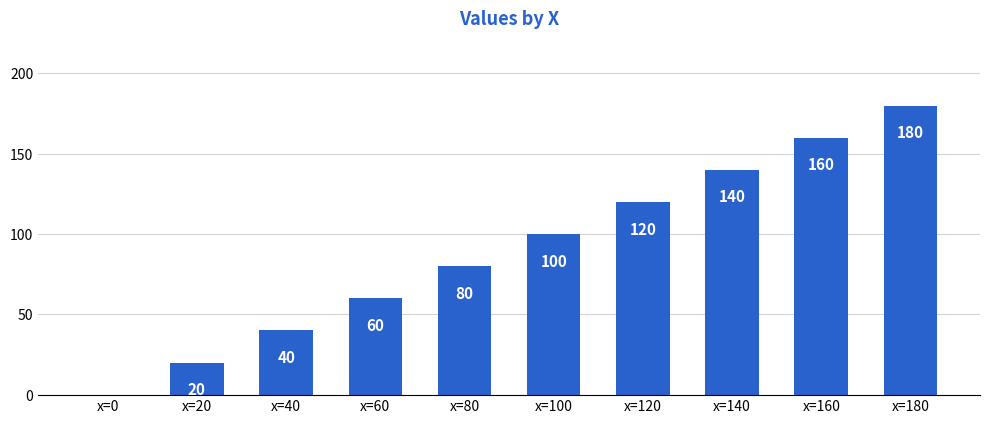

Reading left to right, what are all the values shown in this chart?

0	20	40	60	80	100	120	140	160	180